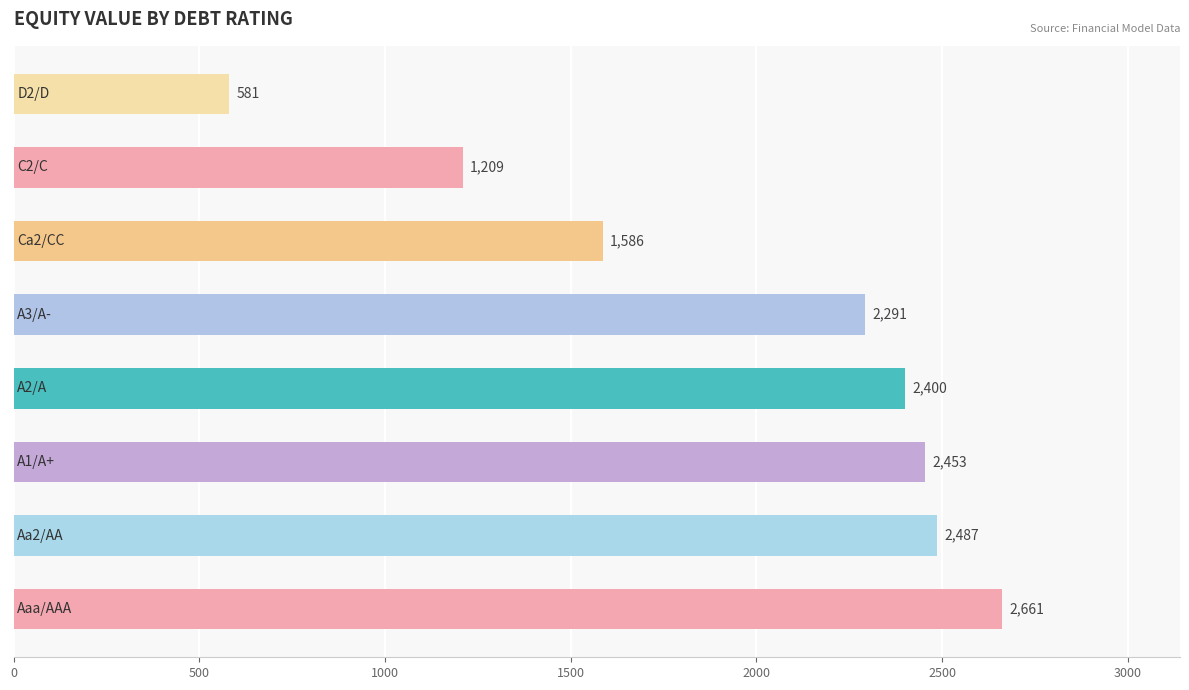

What is the minimum value shown in the chart?

581.3